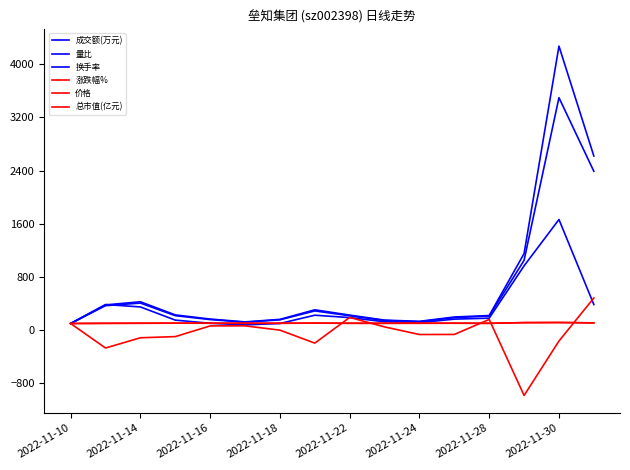

How many lines are shown in the chart?

6